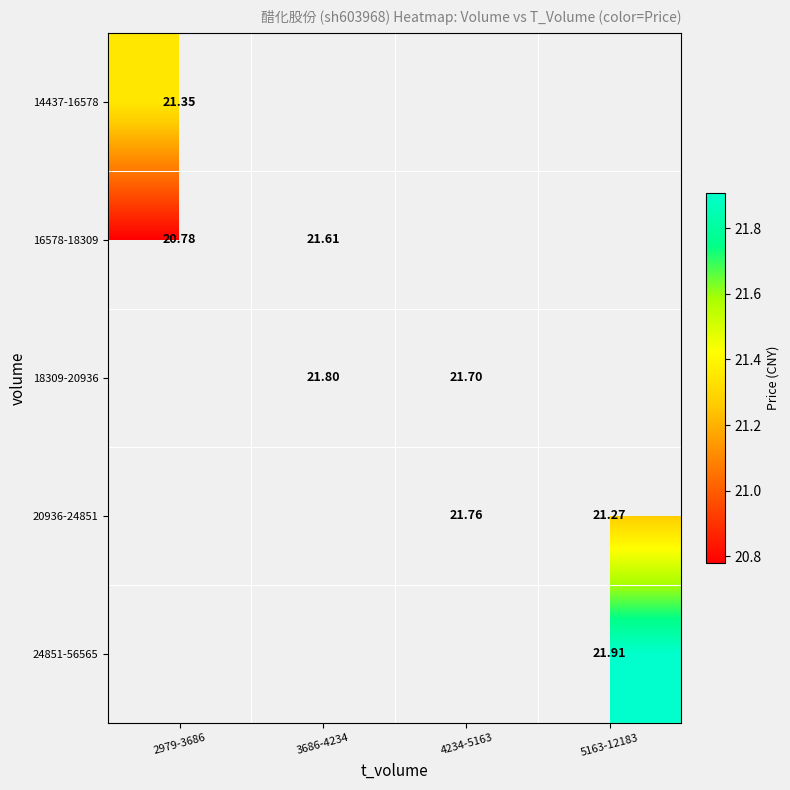

List the labels in order of 14437-16578 value, largest first.

2979-3686, 3686-4234, 4234-5163, 5163-12183